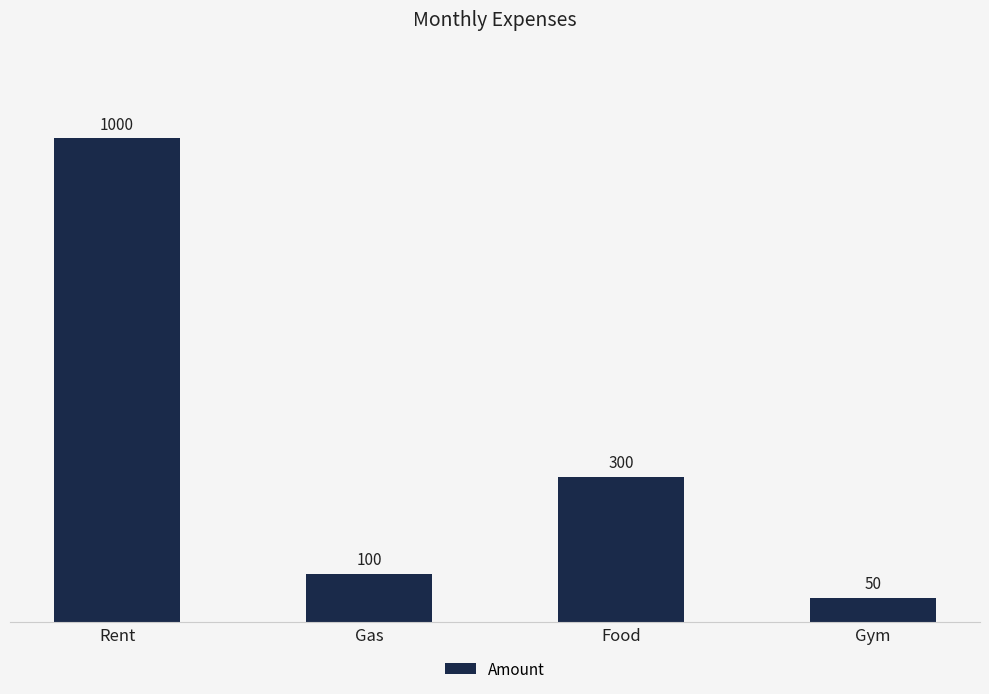

Reading right to left, what are all the values shown in this chart?

50	300	100	1000